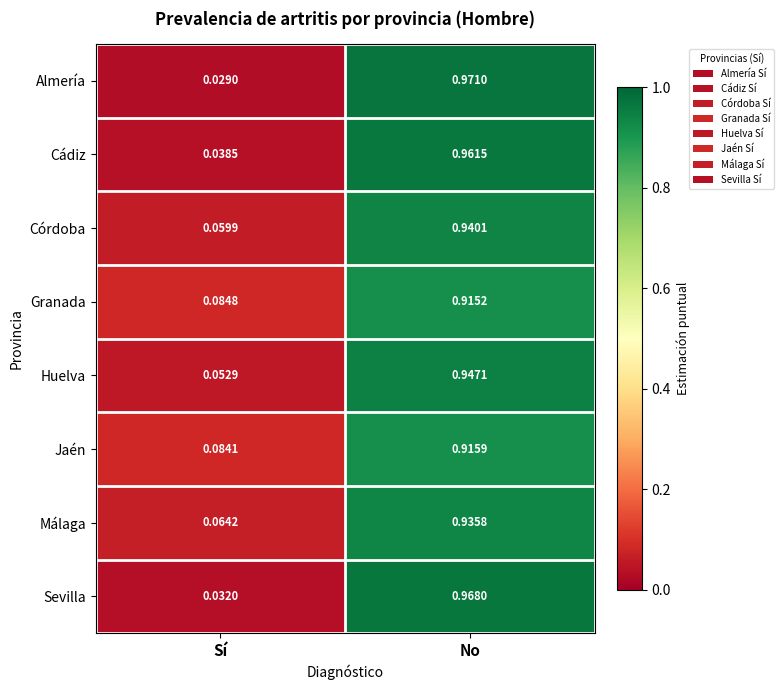

Which label corresponds to the largest value in the chart?

No